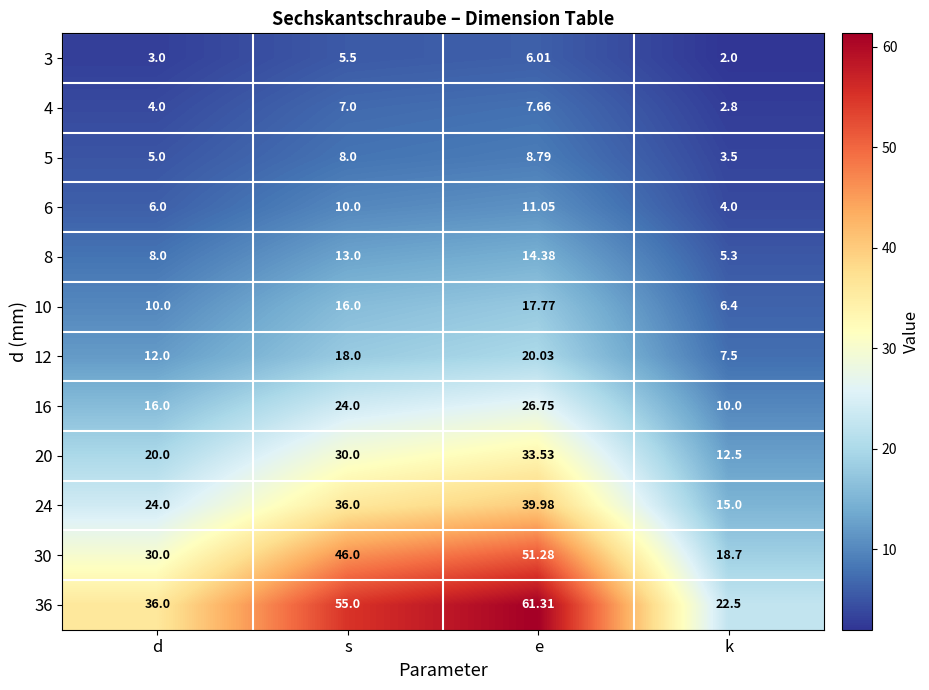

How many distinct data groups are displayed?

12